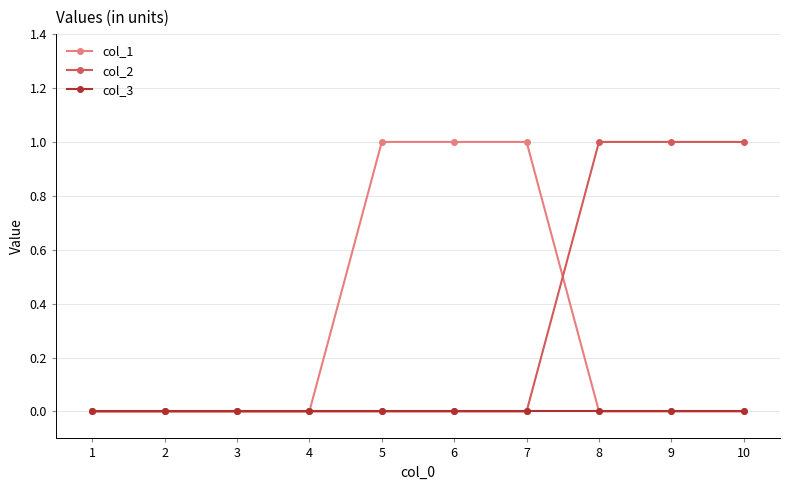

The col_1 series shows 1 at 7. True or false?

True